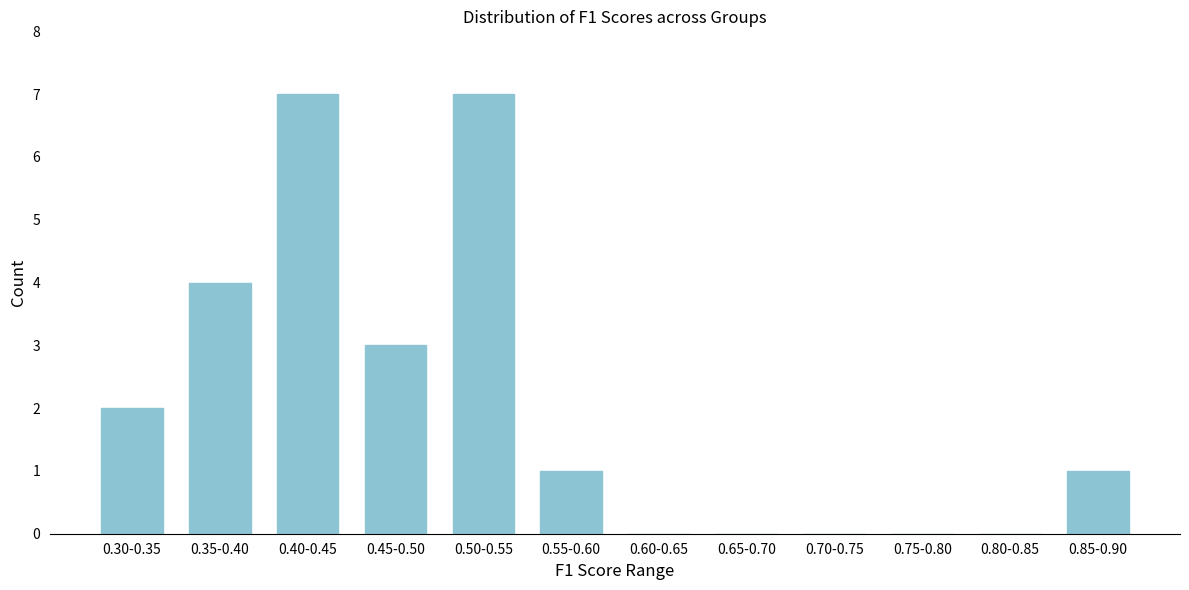

Reading right to left, what are all the values shown in this chart?

0.85-0.90=1	0.80-0.85=0	0.75-0.80=0	0.70-0.75=0	0.65-0.70=0	0.60-0.65=0	0.55-0.60=1	0.50-0.55=7	0.45-0.50=3	0.40-0.45=7	0.35-0.40=4	0.30-0.35=2